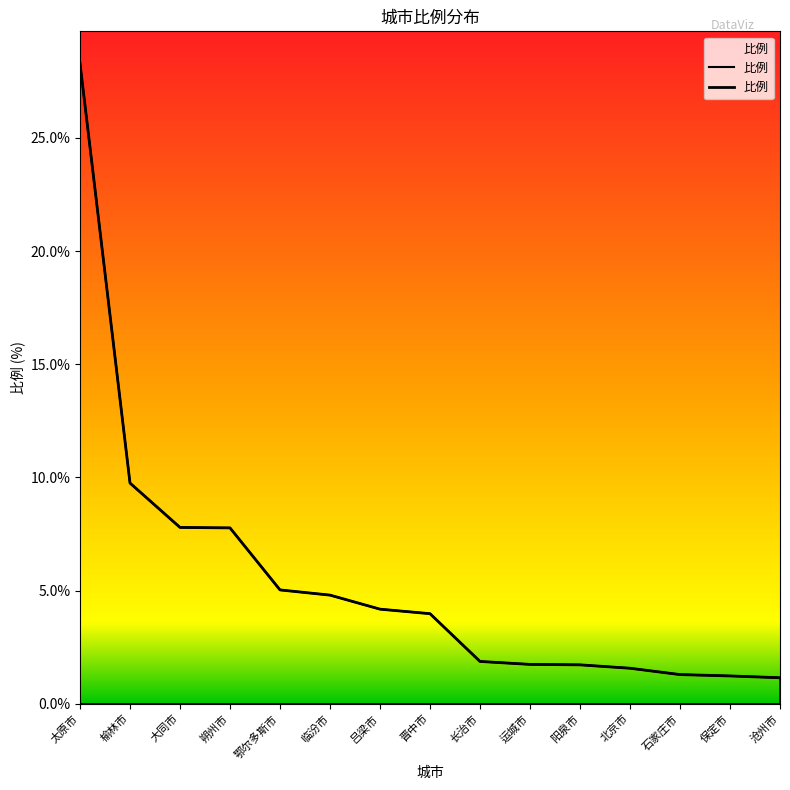

At which label does the data first exceed 3?

太原市